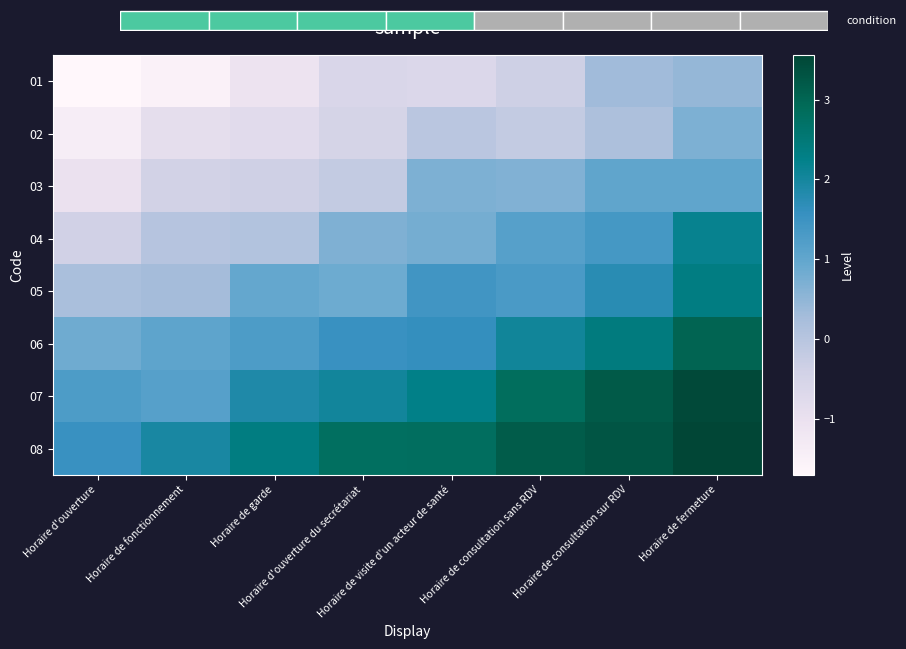

Reading left to right, what are all the values shown in this chart?

01: Horaire d'ouverture=-1.7	Horaire de fonctionnement=-1.5	Horaire de garde=-1.1	Horaire d'ouverture du secrétariat=-0.6	Horaire de visite d'un acteur de santé=-0.6	Horaire de consultation sans RDV=-0.3	Horaire de consultation sur RDV=0.3	Horaire de fermeture=0.5
02: Horaire d'ouverture=-1.4	Horaire de fonctionnement=-0.9	Horaire de garde=-0.8	Horaire d'ouverture du secrétariat=-0.5	Horaire de visite d'un acteur de santé=-0.1	Horaire de consultation sans RDV=-0.2	Horaire de consultation sur RDV=0.2	Horaire de fermeture=0.7
03: Horaire d'ouverture=-1.0	Horaire de fonctionnement=-0.4	Horaire de garde=-0.4	Horaire d'ouverture du secrétariat=-0.2	Horaire de visite d'un acteur de santé=0.7	Horaire de consultation sans RDV=0.7	Horaire de consultation sur RDV=1.0	Horaire de fermeture=1.0
04: Horaire d'ouverture=-0.4	Horaire de fonctionnement=0.0	Horaire de garde=0.1	Horaire d'ouverture du secrétariat=0.7	Horaire de visite d'un acteur de santé=0.8	Horaire de consultation sans RDV=1.1	Horaire de consultation sur RDV=1.4	Horaire de fermeture=2.2
05: Horaire d'ouverture=0.2	Horaire de fonctionnement=0.3	Horaire de garde=1.0	Horaire d'ouverture du secrétariat=0.9	Horaire de visite d'un acteur de santé=1.4	Horaire de consultation sans RDV=1.3	Horaire de consultation sur RDV=1.7	Horaire de fermeture=2.3
06: Horaire d'ouverture=0.8	Horaire de fonctionnement=1.0	Horaire de garde=1.3	Horaire d'ouverture du secrétariat=1.5	Horaire de visite d'un acteur de santé=1.6	Horaire de consultation sans RDV=2.1	Horaire de consultation sur RDV=2.4	Horaire de fermeture=3.0
07: Horaire d'ouverture=1.3	Horaire de fonctionnement=1.1	Horaire de garde=1.9	Horaire d'ouverture du secrétariat=2.0	Horaire de visite d'un acteur de santé=2.3	Horaire de consultation sans RDV=2.8	Horaire de consultation sur RDV=3.2	Horaire de fermeture=3.5
08: Horaire d'ouverture=1.5	Horaire de fonctionnement=1.9	Horaire de garde=2.4	Horaire d'ouverture du secrétariat=2.8	Horaire de visite d'un acteur de santé=2.8	Horaire de consultation sans RDV=3.2	Horaire de consultation sur RDV=3.3	Horaire de fermeture=3.6